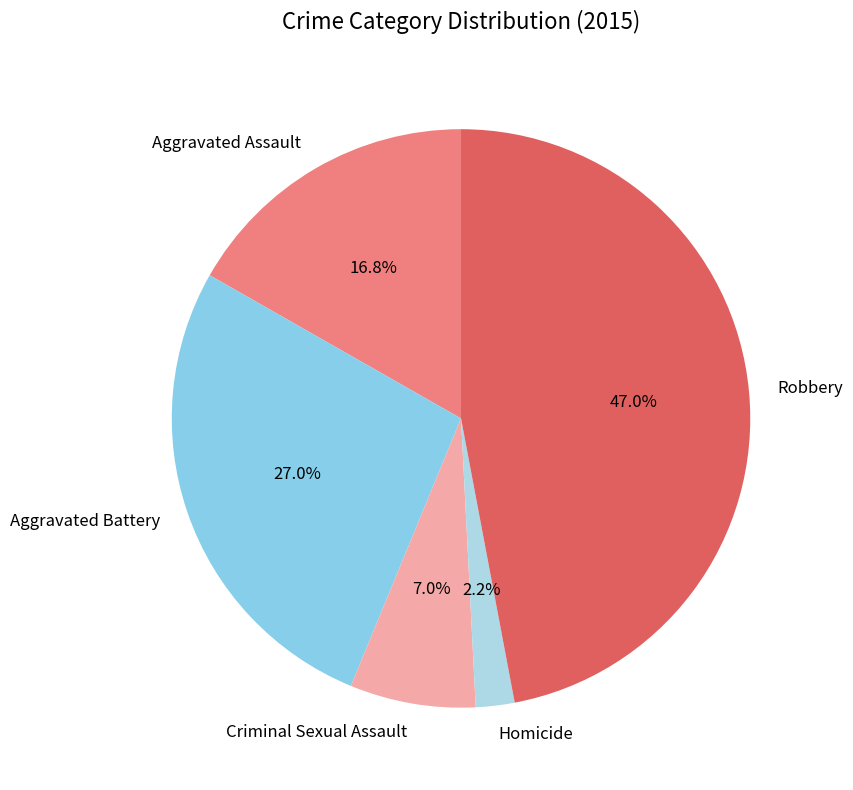

Count the number of slices in the pie.

5